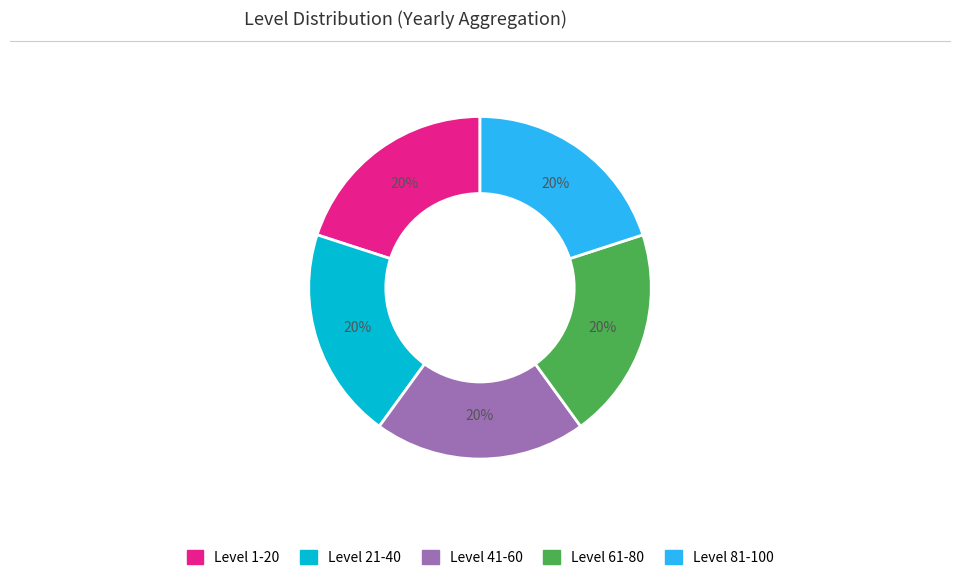

Is there a majority slice in this chart?

No